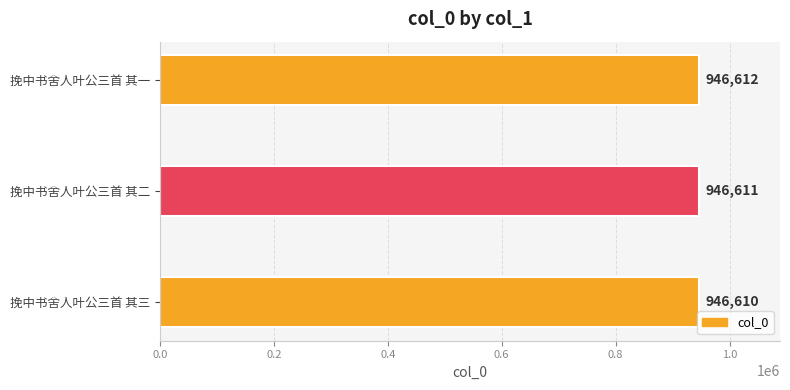

List the labels in order of value, largest first.

挽中书舍人叶公三首 其一, 挽中书舍人叶公三首 其二, 挽中书舍人叶公三首 其三